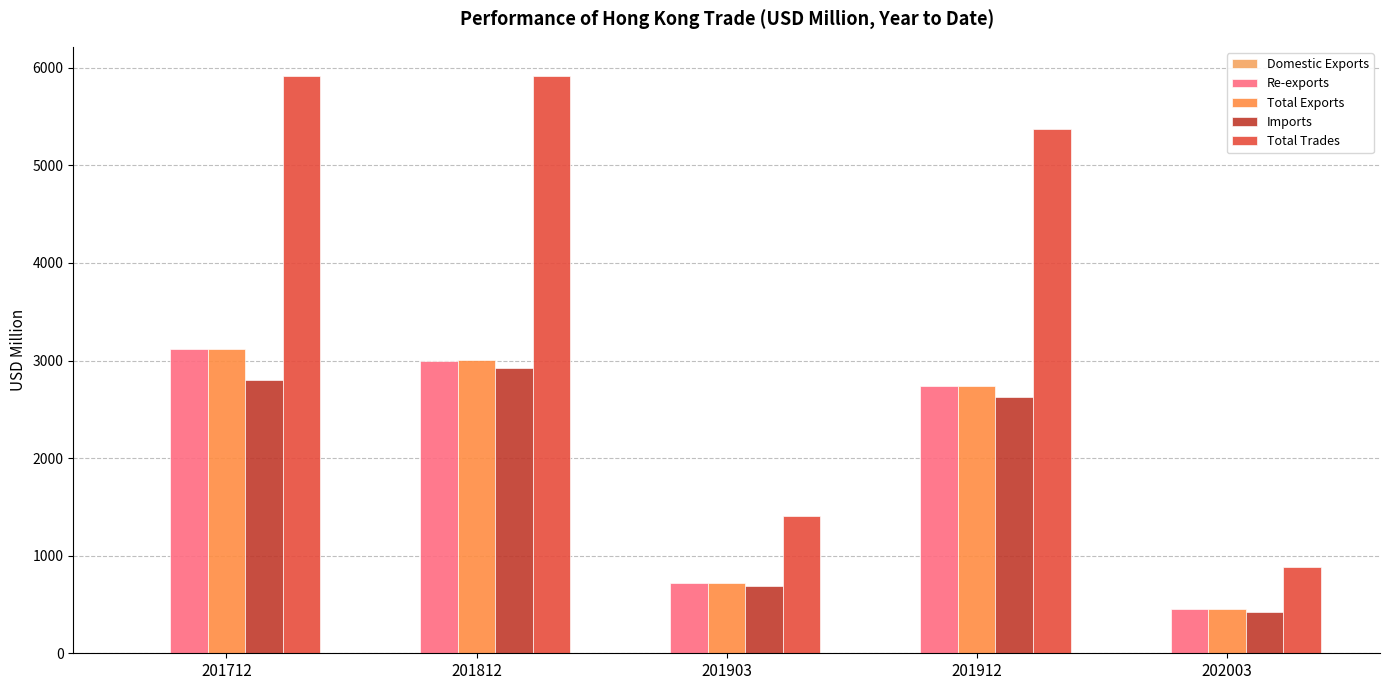

Where does the Domestic Exports series first go above 1?

201712